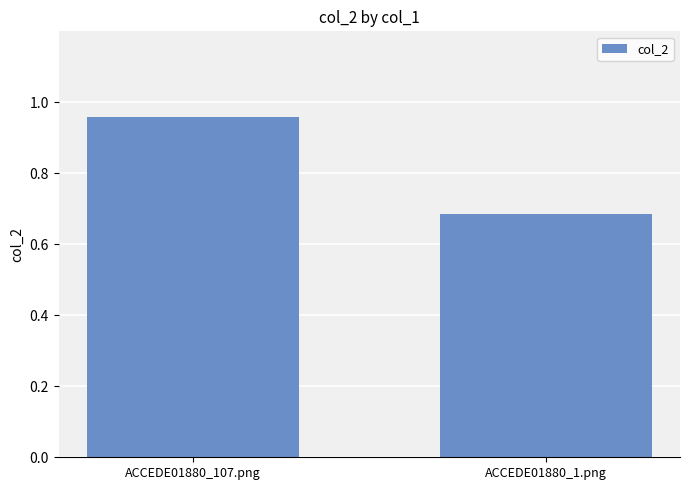

What is the sum of all values?

1.6